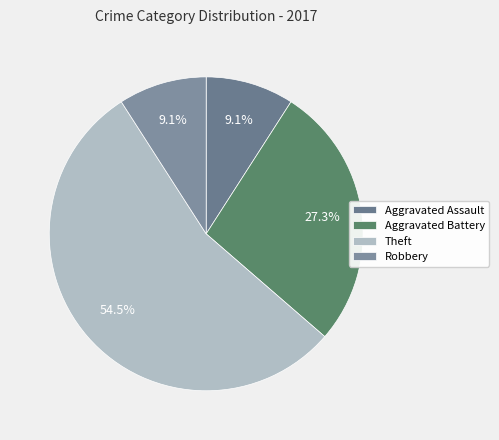

What percentage is NOT represented by Robbery?

90.9%